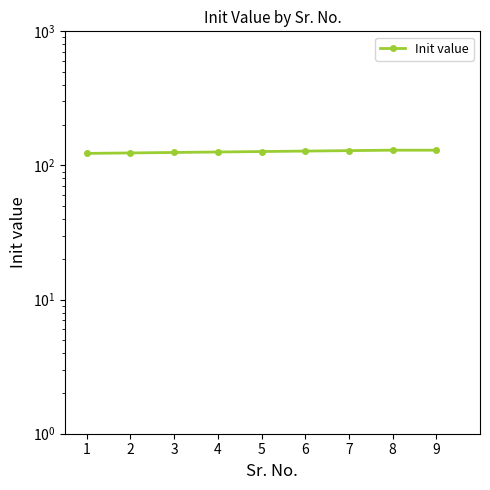

True or false: the data shows 124 at 2.

True